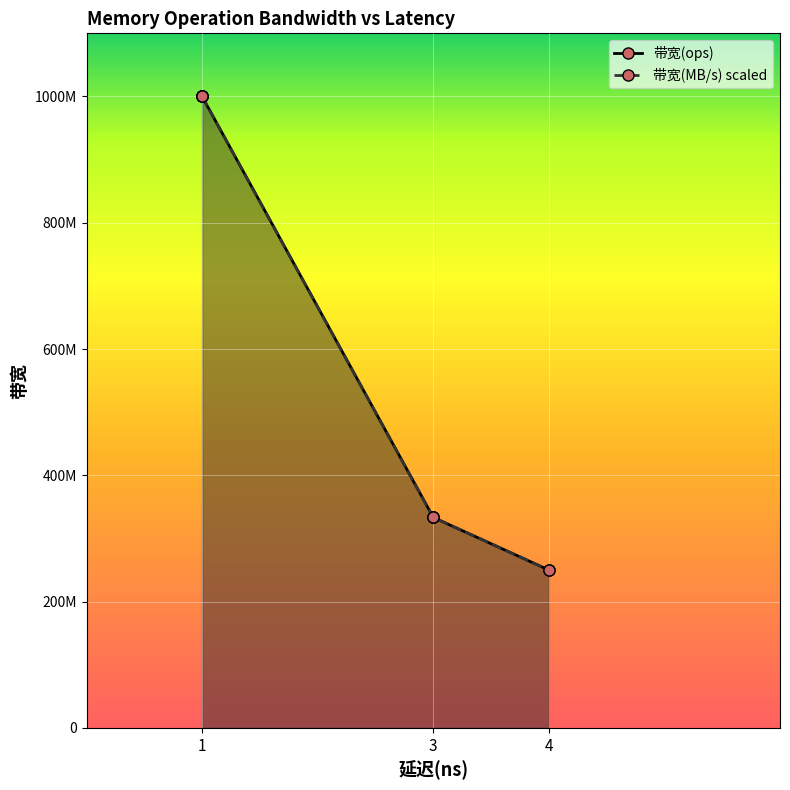

True or false: 带宽(ops) and 带宽(MB/s) scaled intersect in this chart.

False